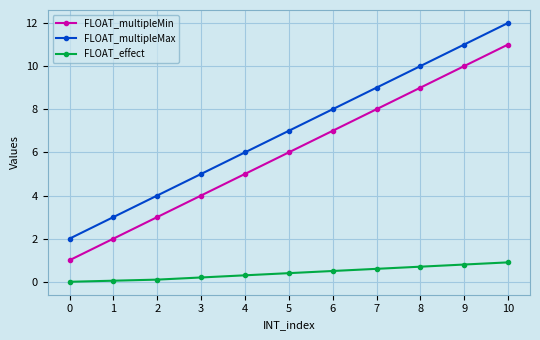

Is the value of FLOAT_effect at 8 greater than the value of FLOAT_multipleMax at 10?

No